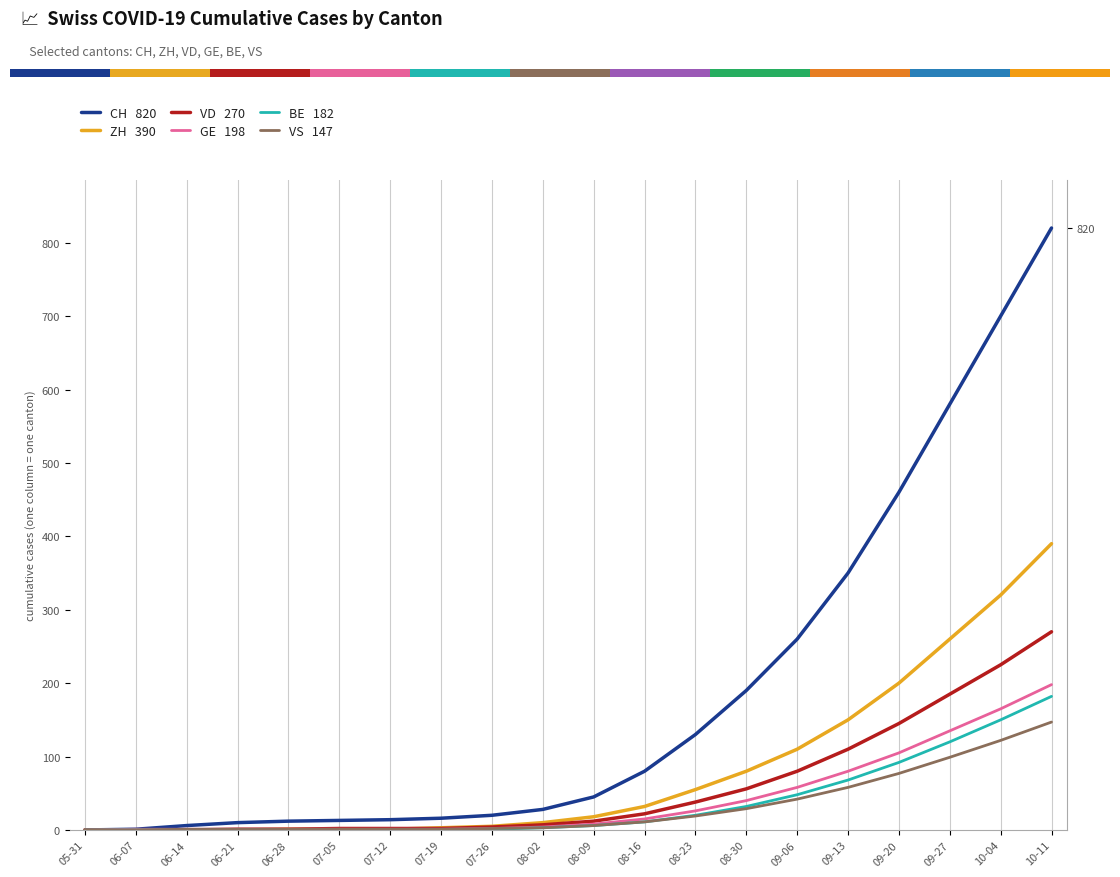

Where does the ZH series first go above 18?

08-16